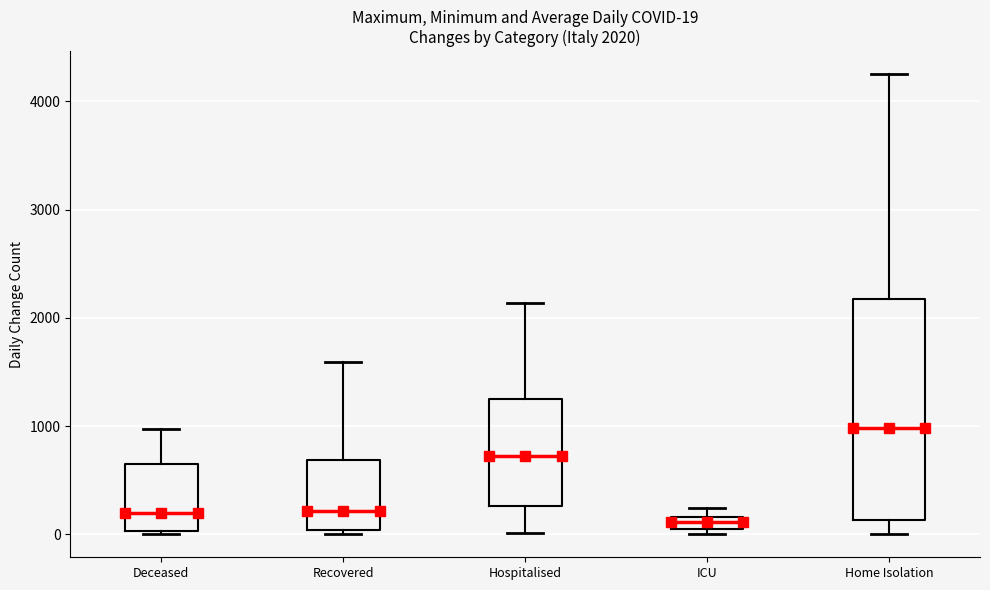

Which box is the tallest, from its lower edge to its upper edge?

Home Isolation